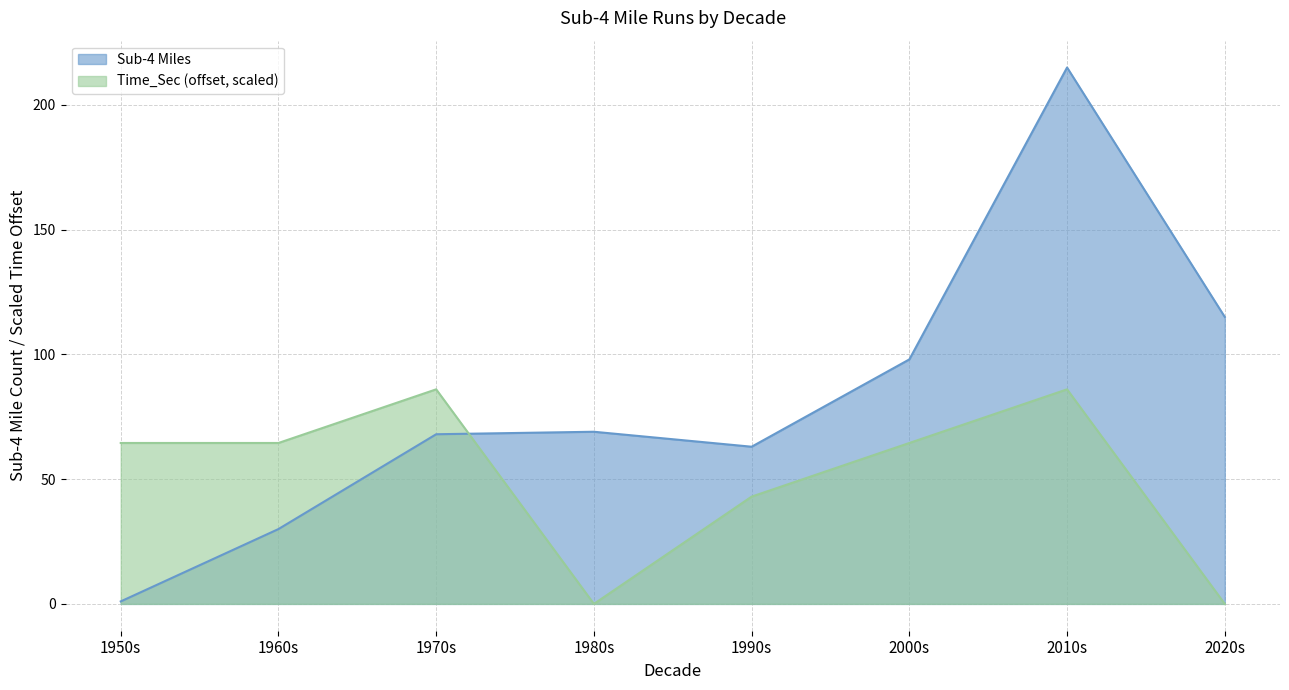

True or false: Sub-4 Miles has a value of 288.6 at 2010s.

False